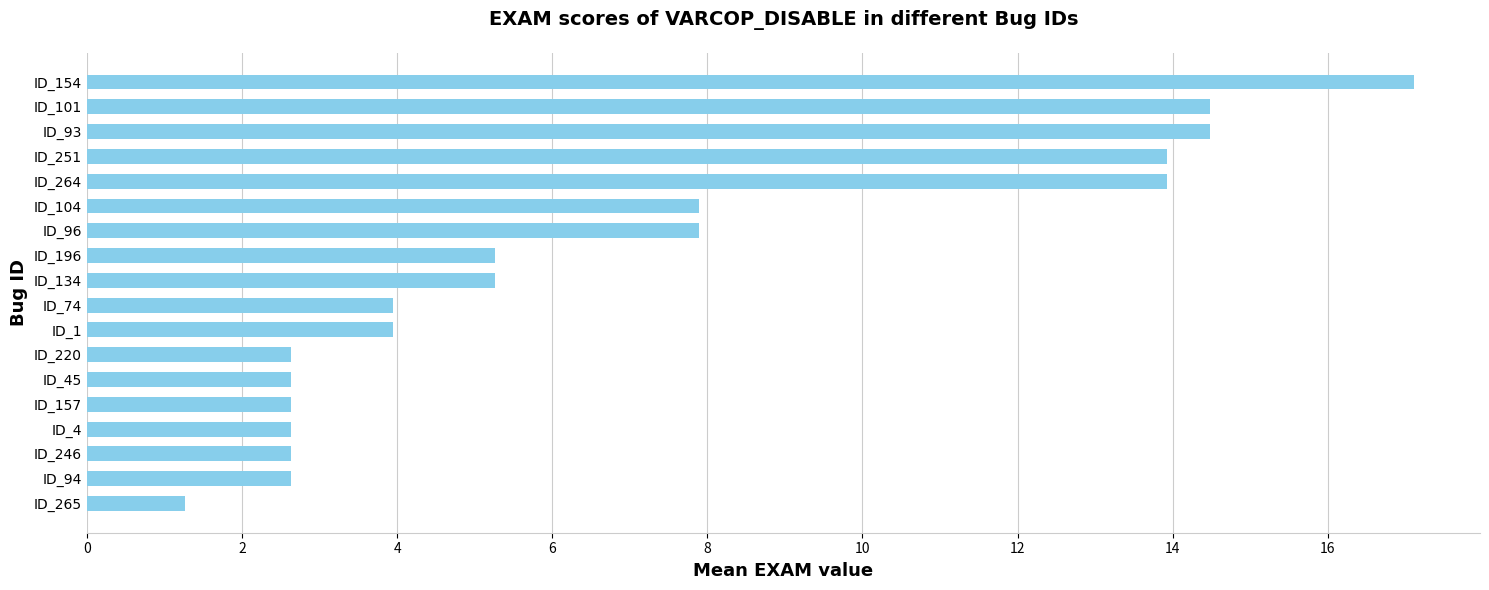

Count the number of values greater than 5.

9